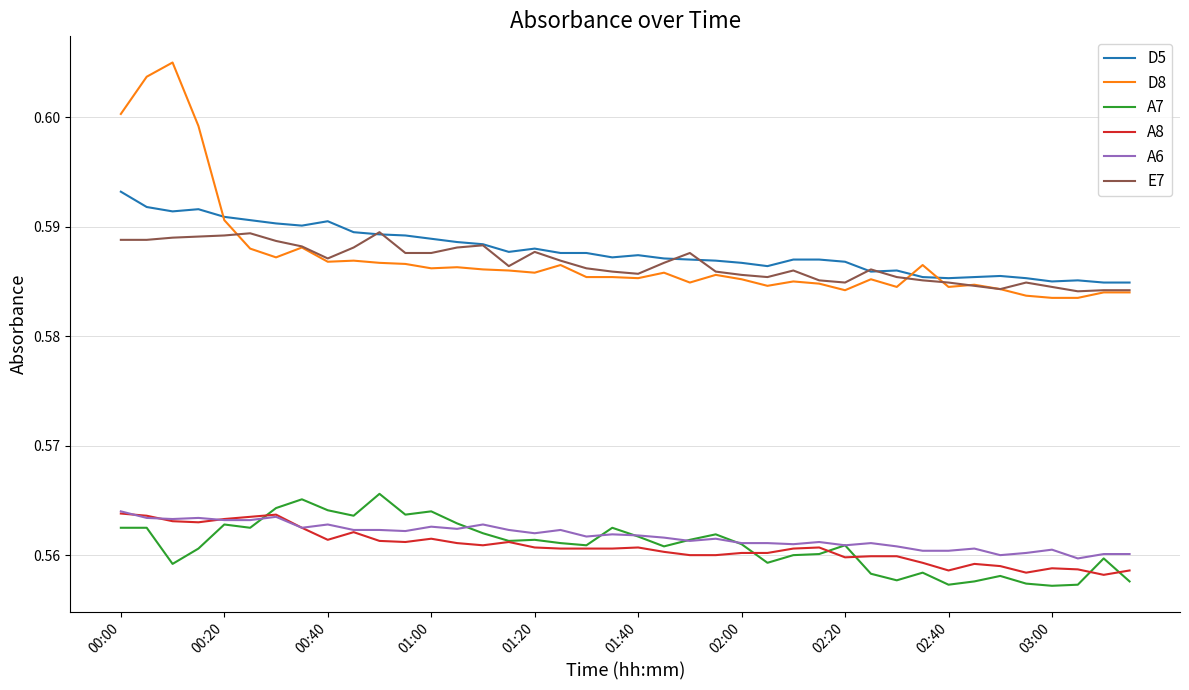

True or false: D8 and A6 cross at least once.

False